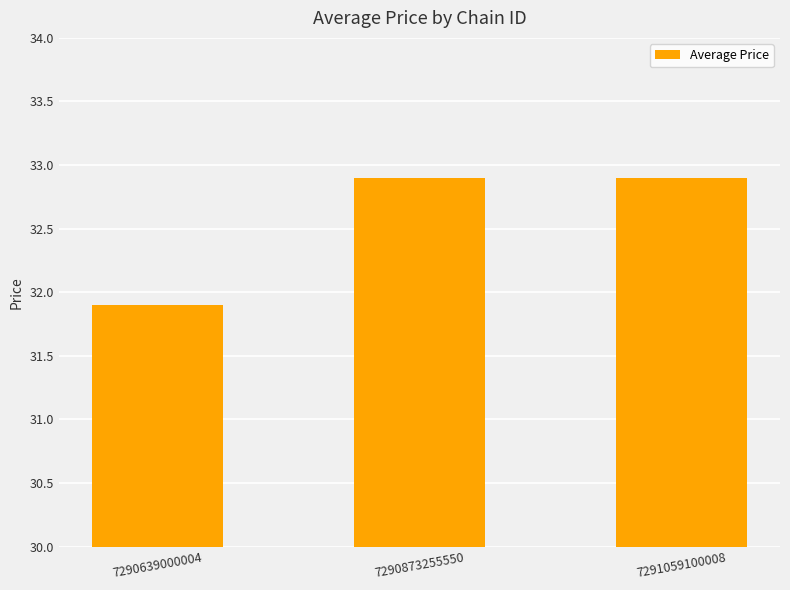

What is the minimum value shown in the chart?

31.9